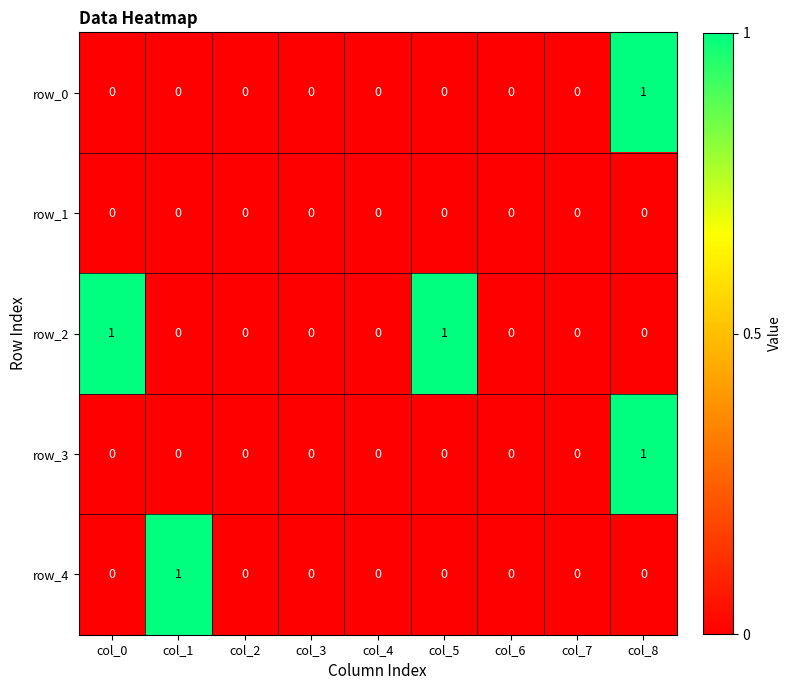

Is it true that row_2 equals 1 at col_5?

True